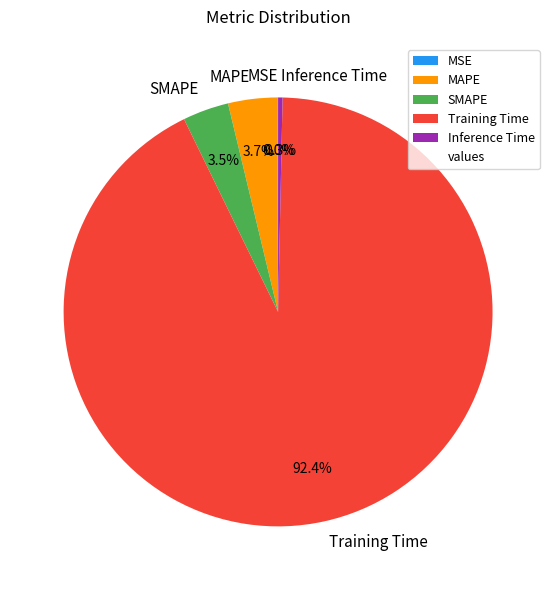

Is there any slice that represents more than half of the pie?

Yes